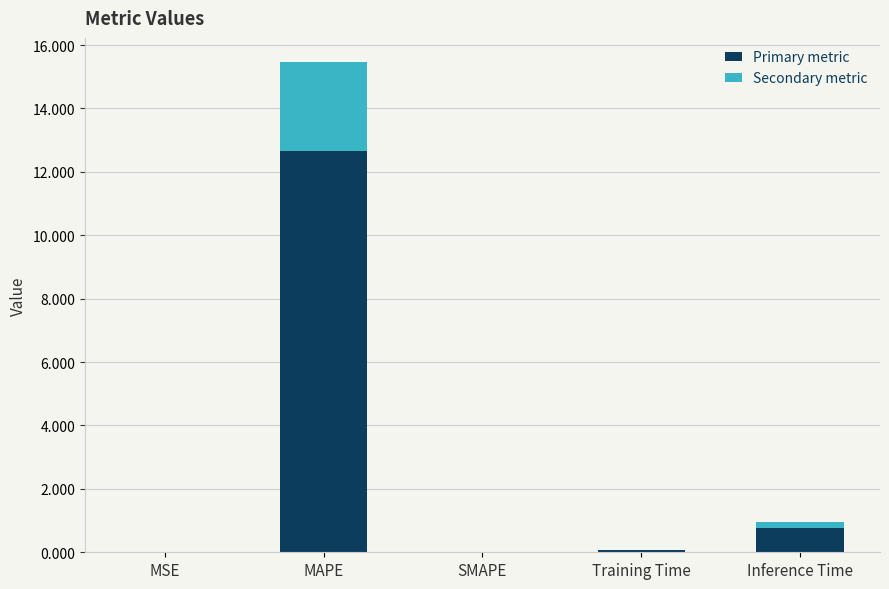

Does the chart contain stacked bars?

Yes